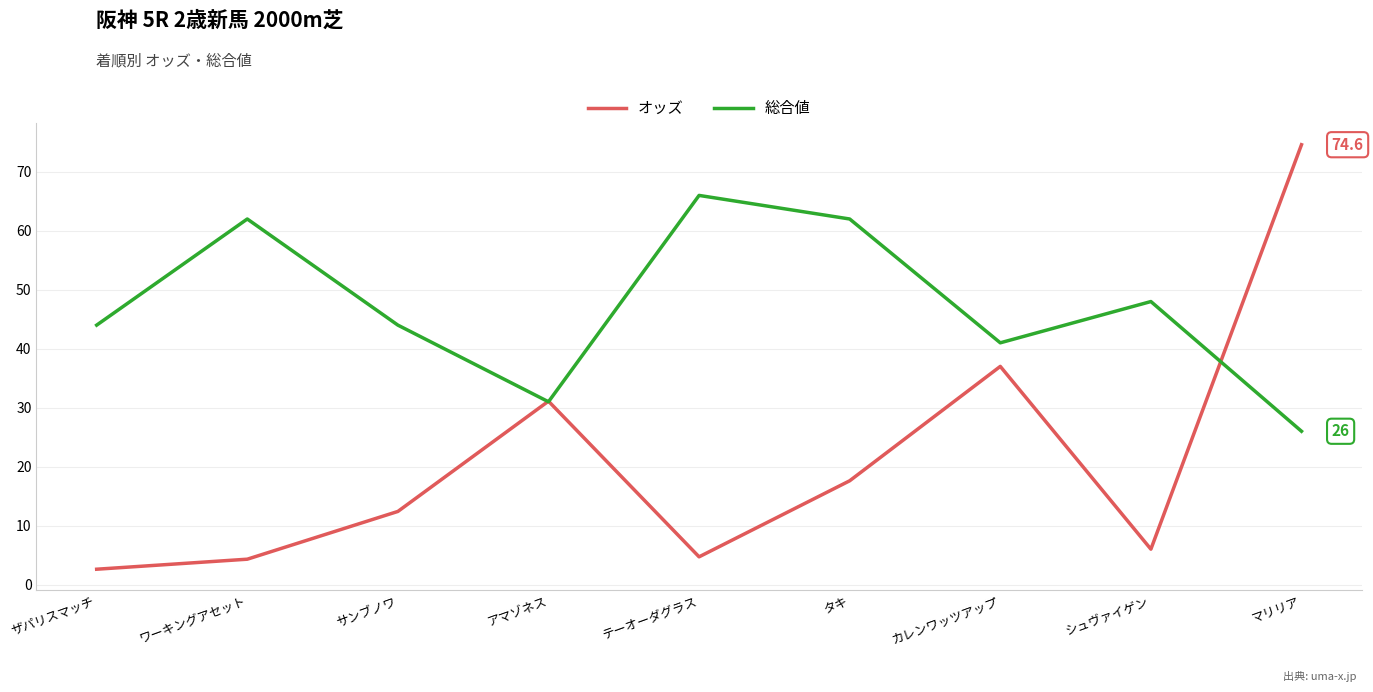

How many lines are shown in the chart?

2